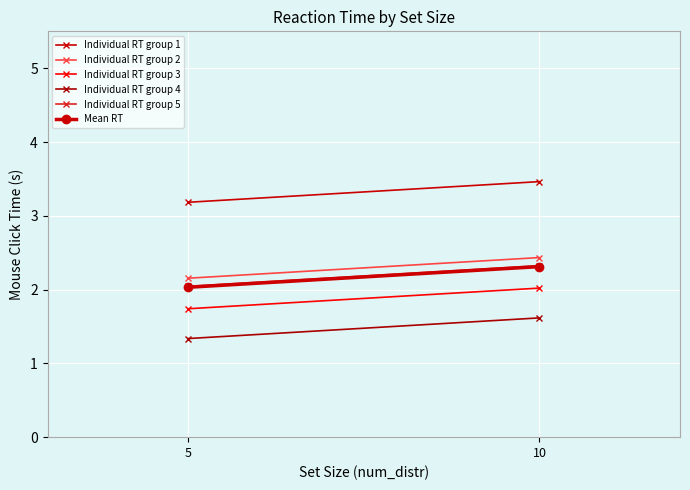

What is the smallest value displayed?

1.3